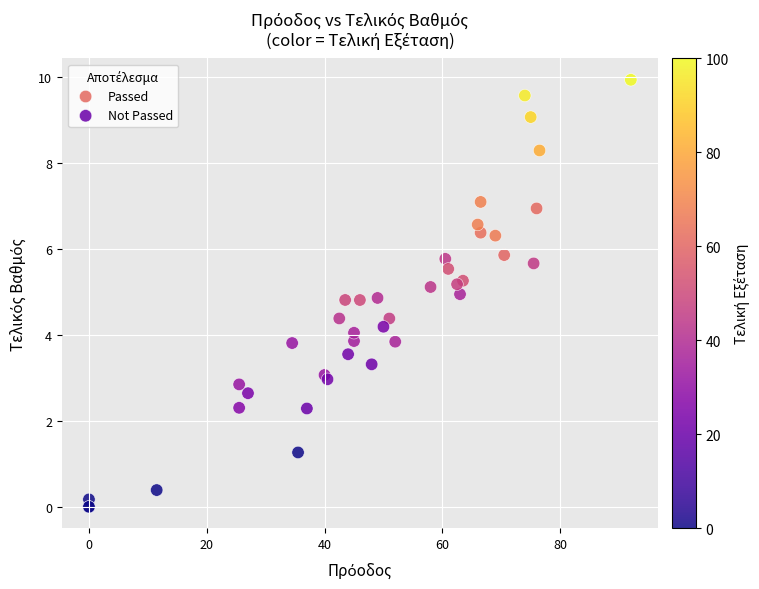

Which series contains the lowest Y value?

Not Passed